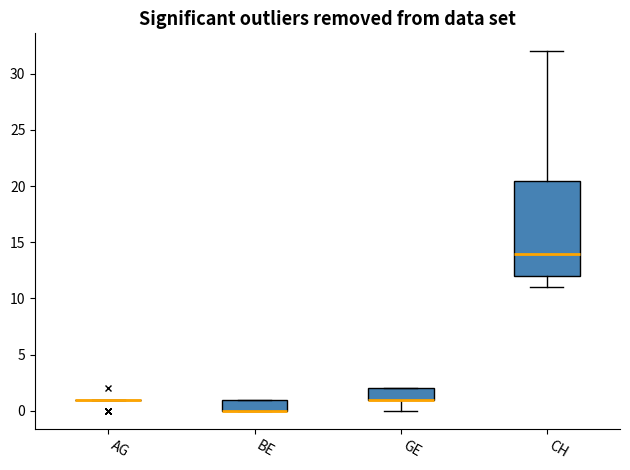

Where is the upper edge of the box for CH on the y-axis? The values are not printed on the chart, so give them approximately, as read against the axis.

20.5